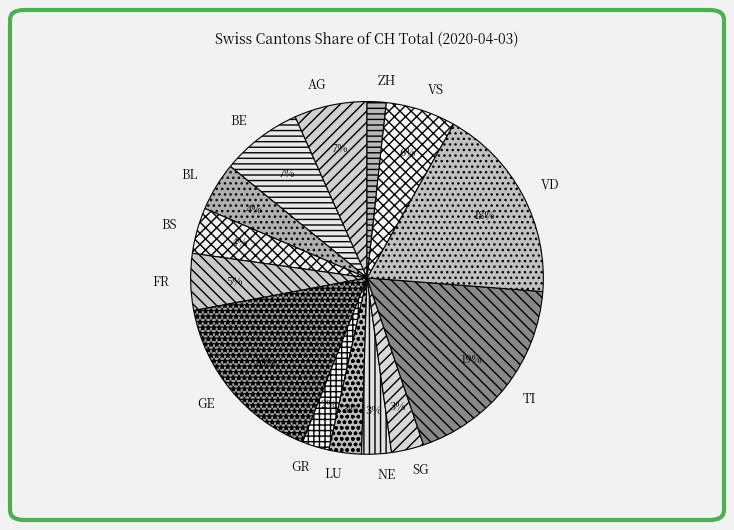

What percentage is the LU slice, to the nearest percent?

3%